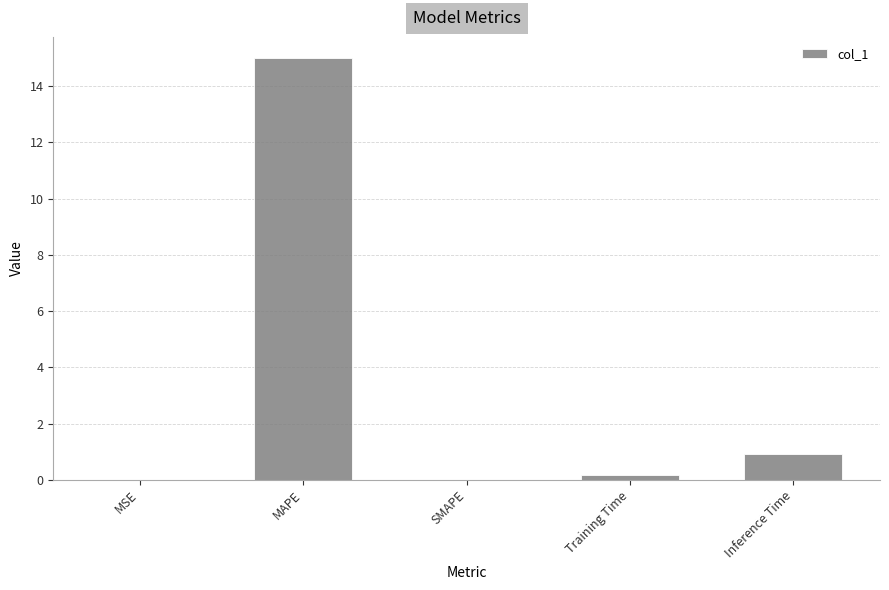

Between MAPE and Inference Time, which is larger?

MAPE